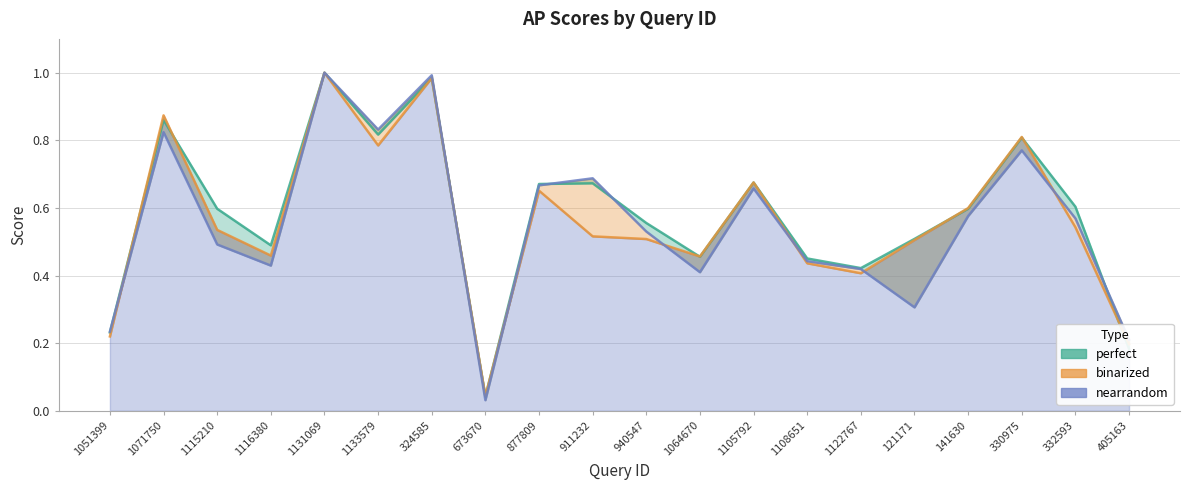

The value of binarized at 330975 is 0.8. True or false?

True